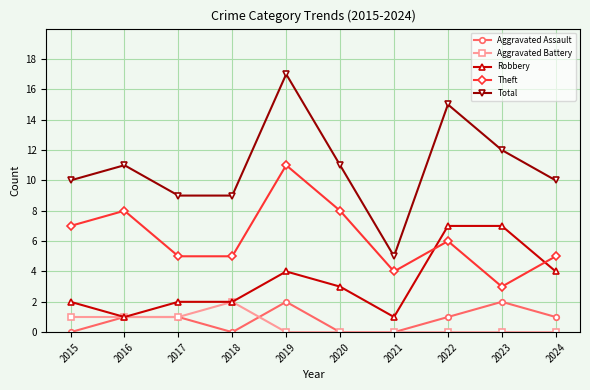

What is the value of the Aggravated Assault point at the 8th from the left?

1